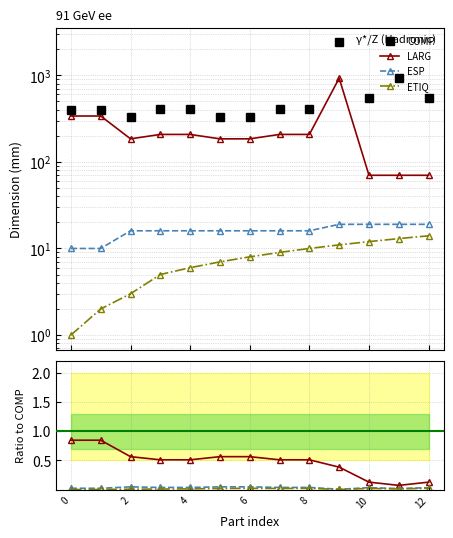

At which category does ESP reach its first local peak?

2